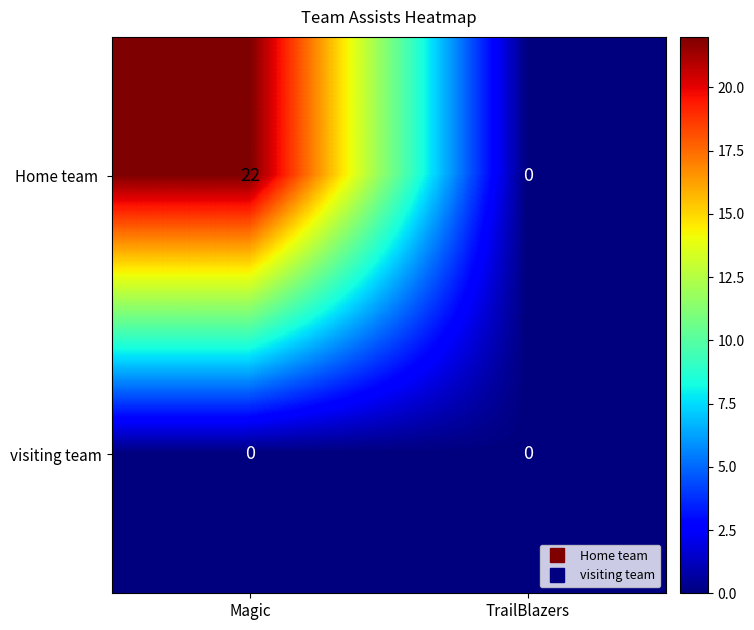

Is it true that visiting team equals 0 at TrailBlazers?

True